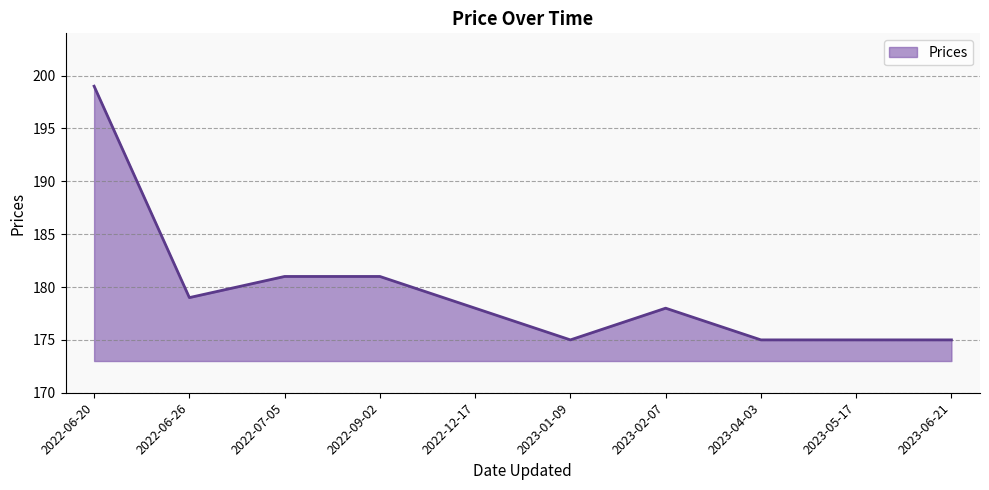

What is the sum of the values at 2022-09-02 and 2022-12-17?

359